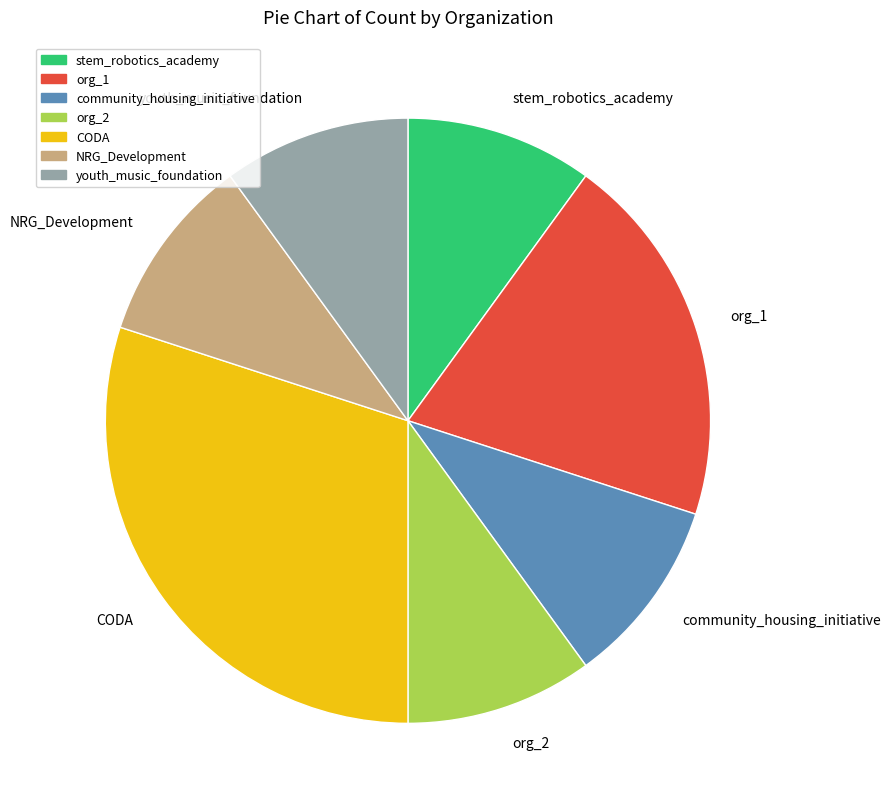

What is the ratio of the value at youth_music_foundation to the value at org_1?

0.5